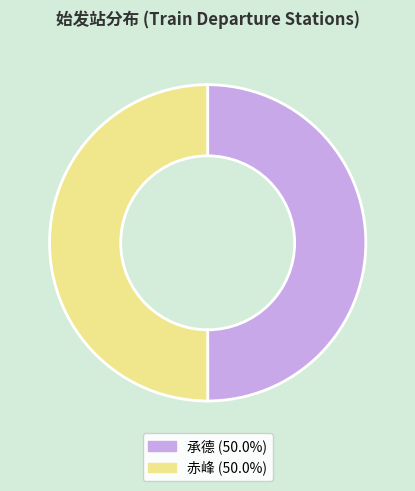

Do 赤峰 (50.0%) and 承德 (50.0%) together represent more than half of the pie?

Yes